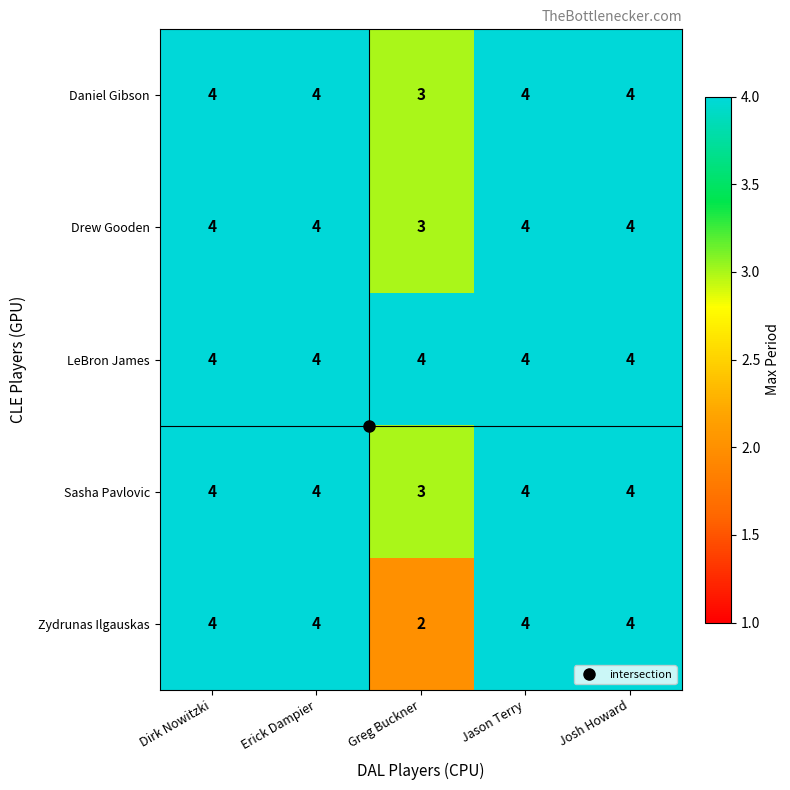

What is the lowest value of the LeBron James series?

4